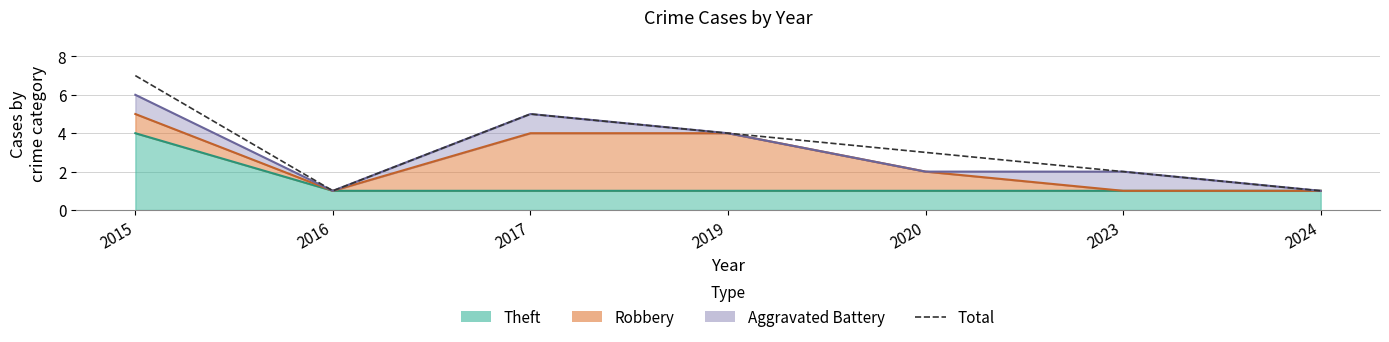

Reading left to right, extract all data points from this chart.

7	1	5	4	3	2	1